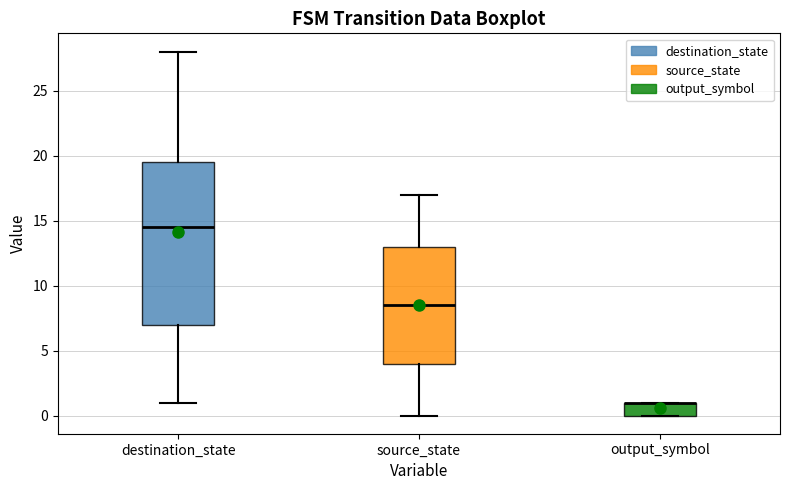

Comparing the boxes themselves (not the whiskers), which one is the tallest?

destination_state